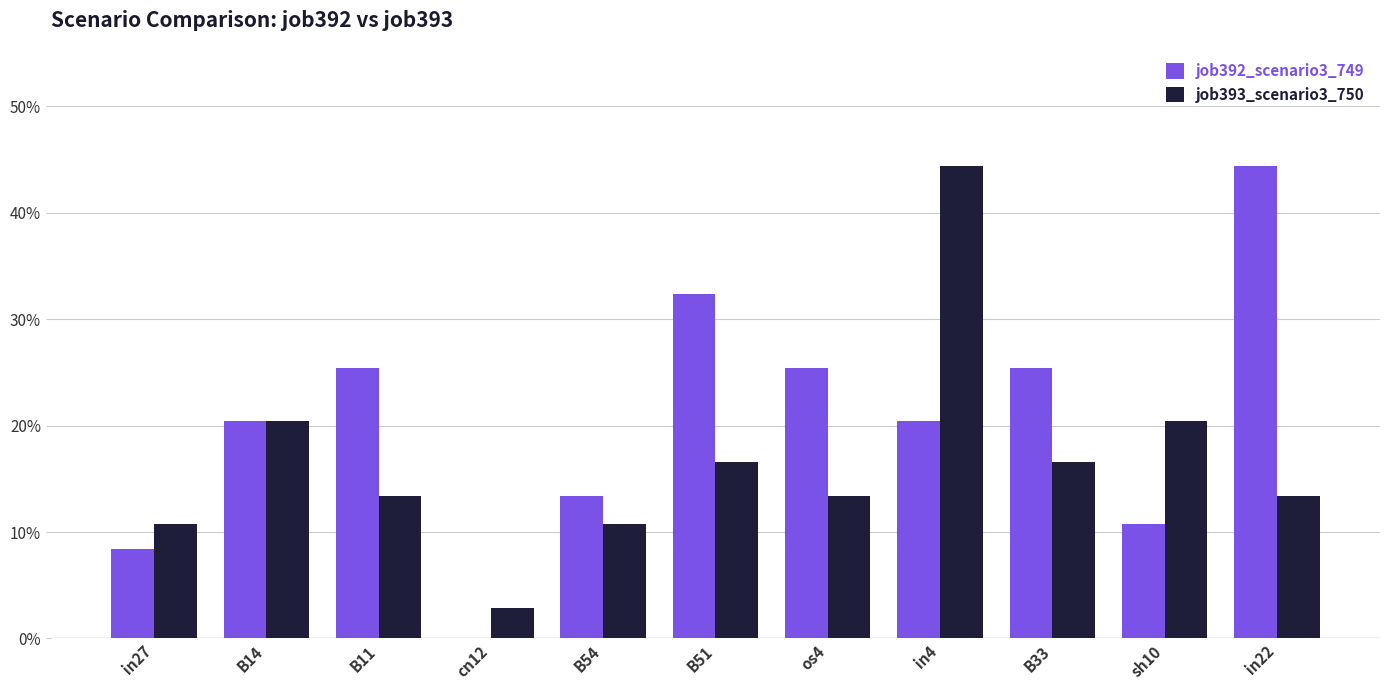

What is the label of the 8th bar from the right?

cn12